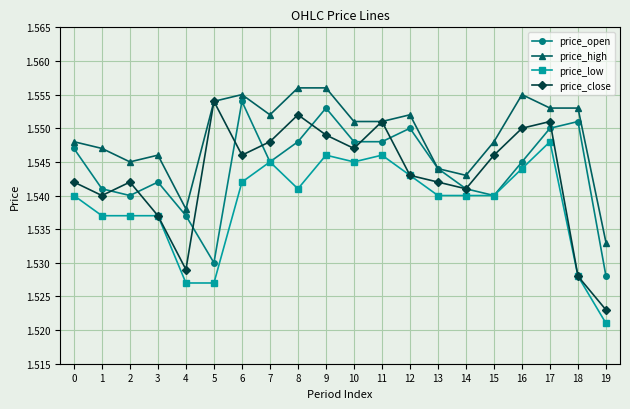

How many series are shown in this chart?

4